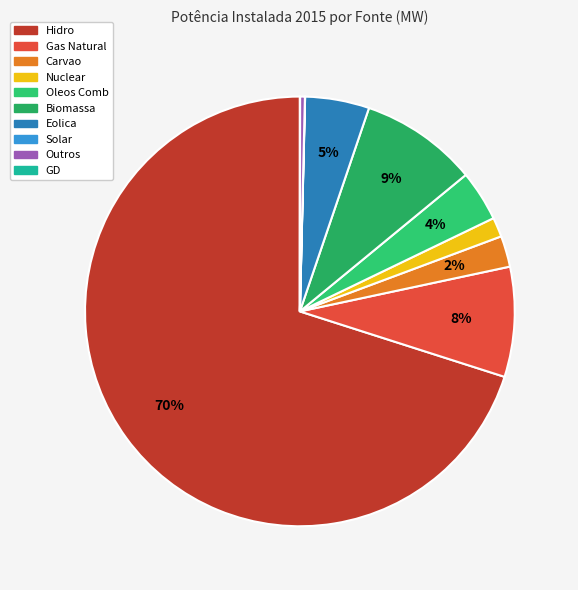

True or false: Solar accounts for 11% of the total.

False